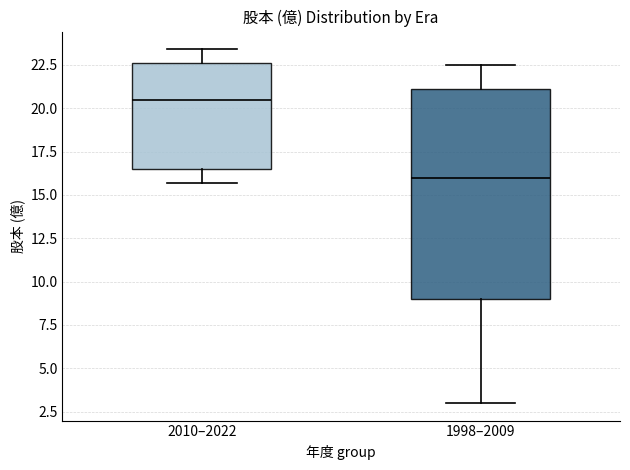

Reading left to right, transcribe this box plot: for each box, give where its median line is, the range the box spans, and where its two whiskers end, as read against the y-axis. The values are not printed on the chart, so give them approximately, as read against the axis.

2010–2022: median 20.5, box 16.5 to 22.5, whiskers 15.5 to 23.5
1998–2009: median 16.0, box 9.0 to 21.0, whiskers 3.0 to 22.5